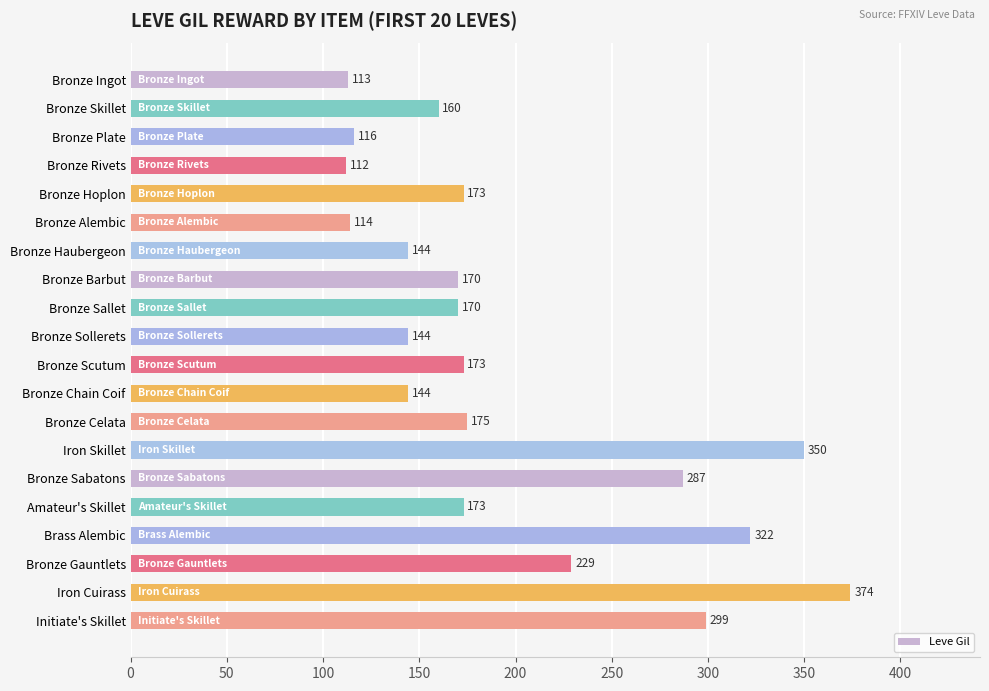

The value at Bronze Celata is 261. True or false?

False